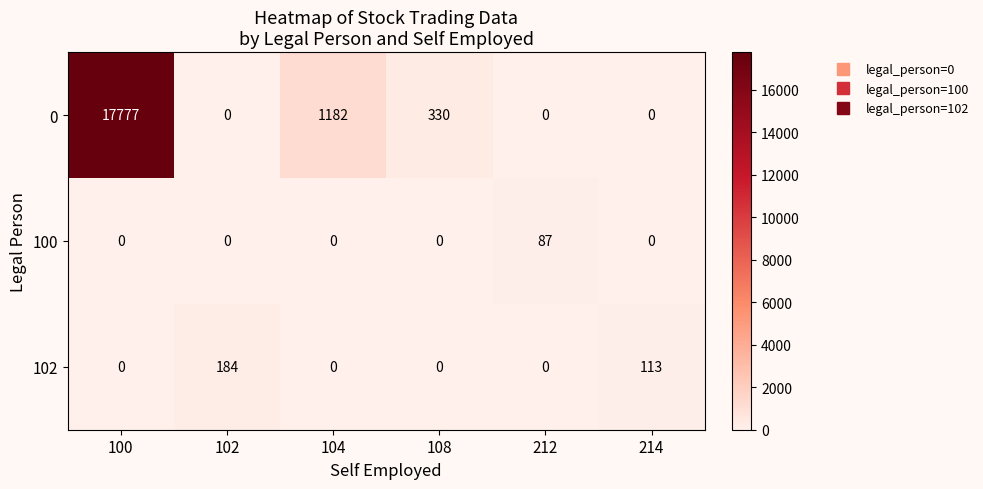

What is the difference between the second highest and second lowest values in the 0 series?

1182